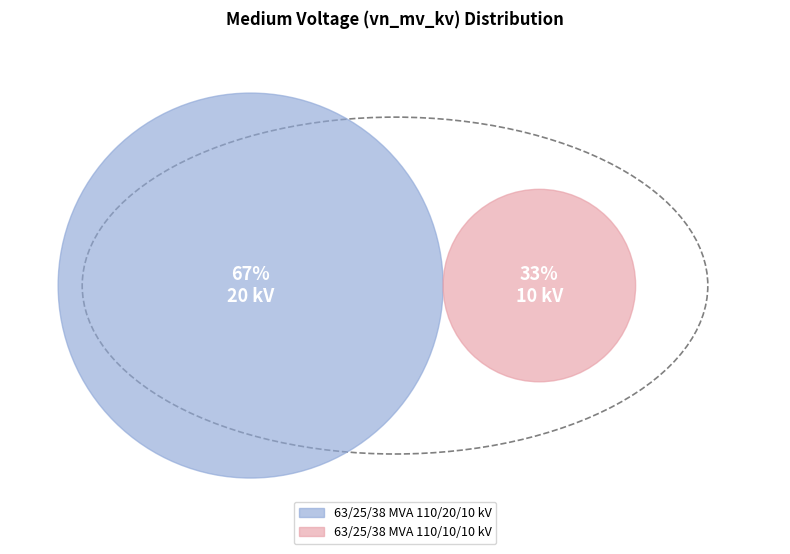

Rank the categories by value from lowest to highest.

63/25/38 MVA 110/10/10 kV, 63/25/38 MVA 110/20/10 kV